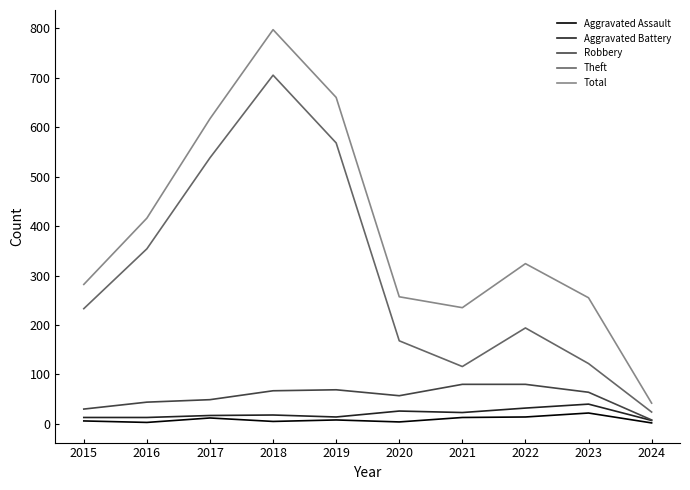

Which series has the largest range (max minus min)?

Total